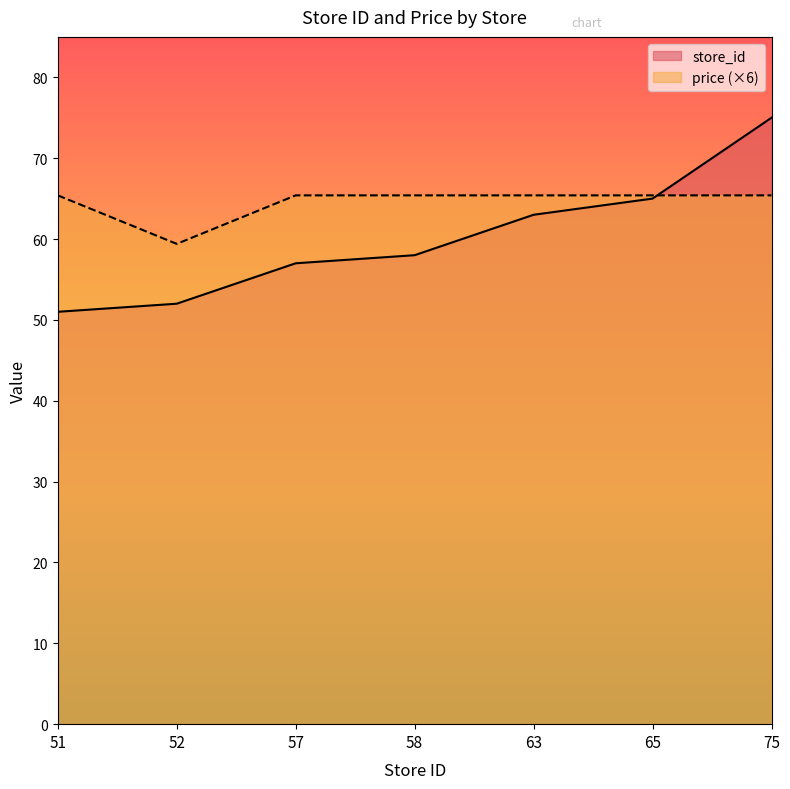

What is the value of the store_id point at the 4th from the left?

58.0